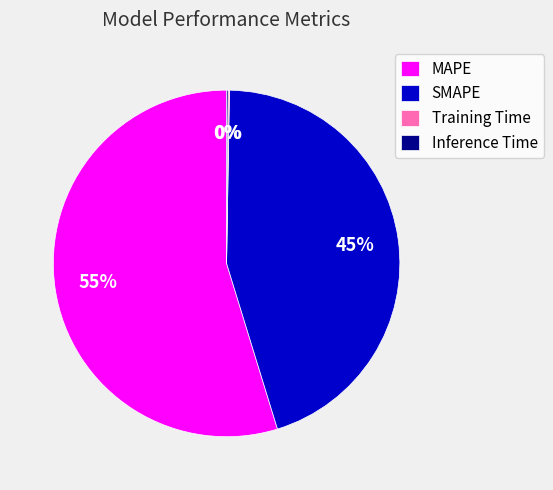

Does any single category account for the majority?

Yes